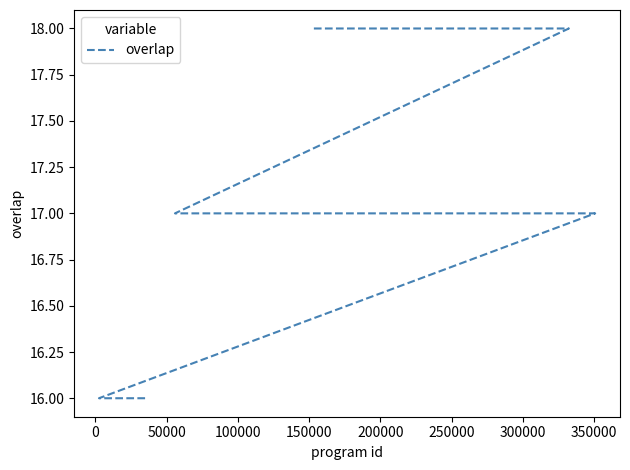

How many lines are shown in the chart?

1